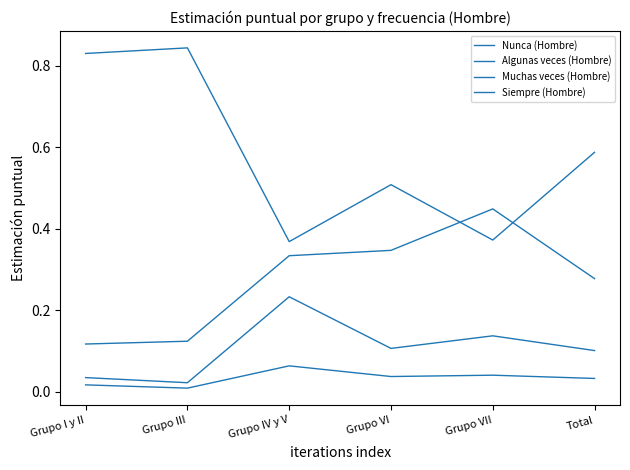

The value of Algunas veces (Hombre) at Total is 0.3. True or false?

True